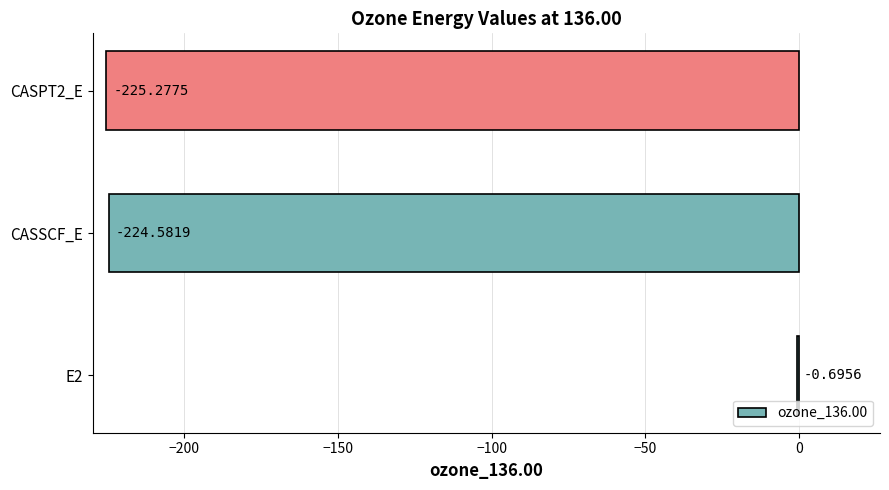

What is the change in value from E2 to CASSCF_E?

-223.9